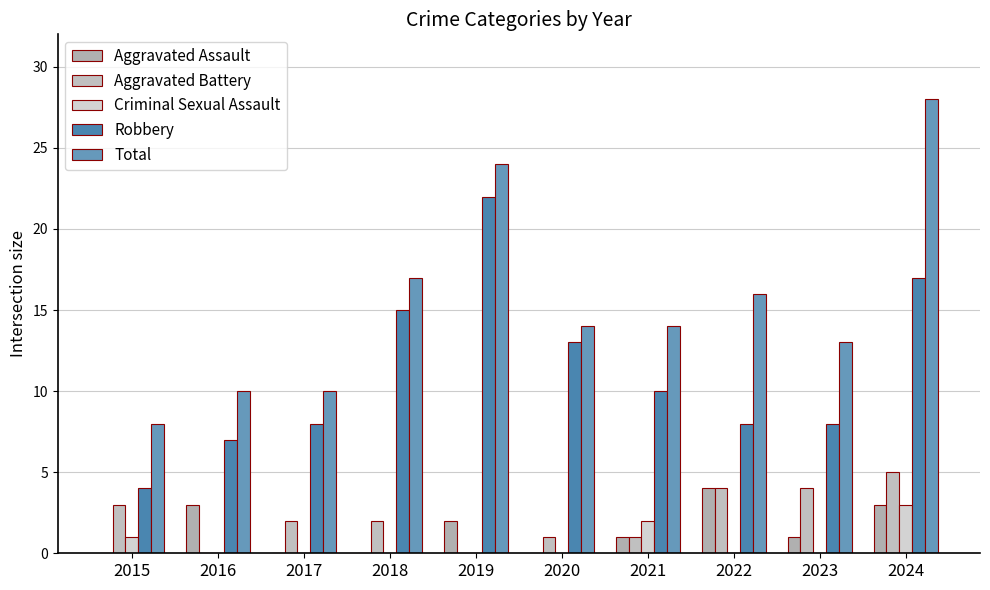

How many distinct data groups are displayed?

5